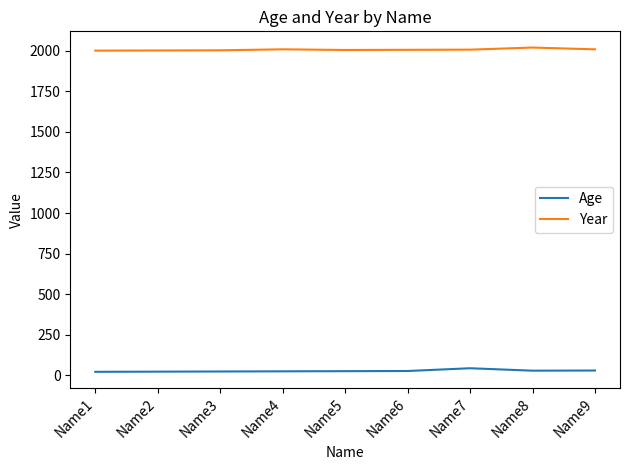

Is the value of Age at Name2 greater than the value of Year at Name1?

No